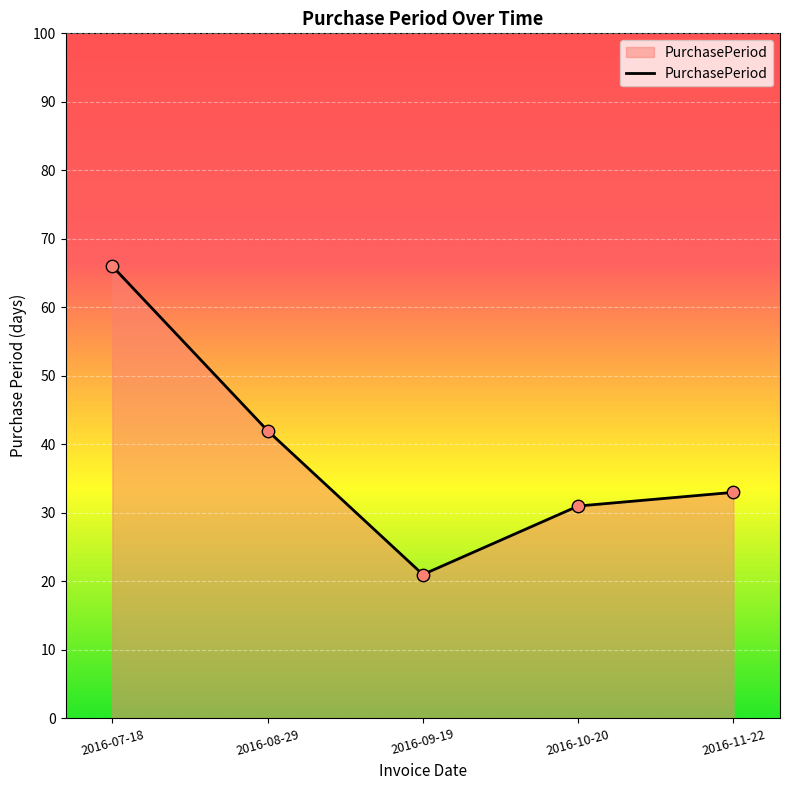

Between 2016-07-18 and 2016-10-20, which is larger?

2016-07-18